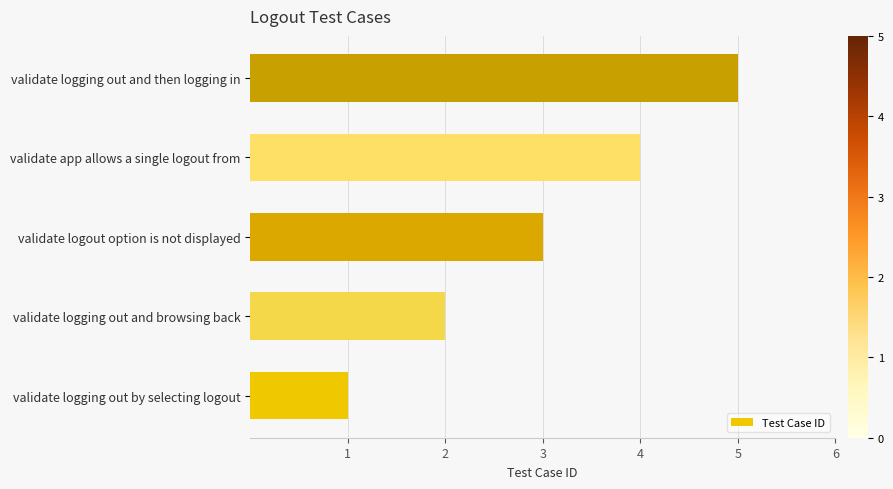

The chart shows a value of 1 at validate app allows a single logout from. True or false?

False